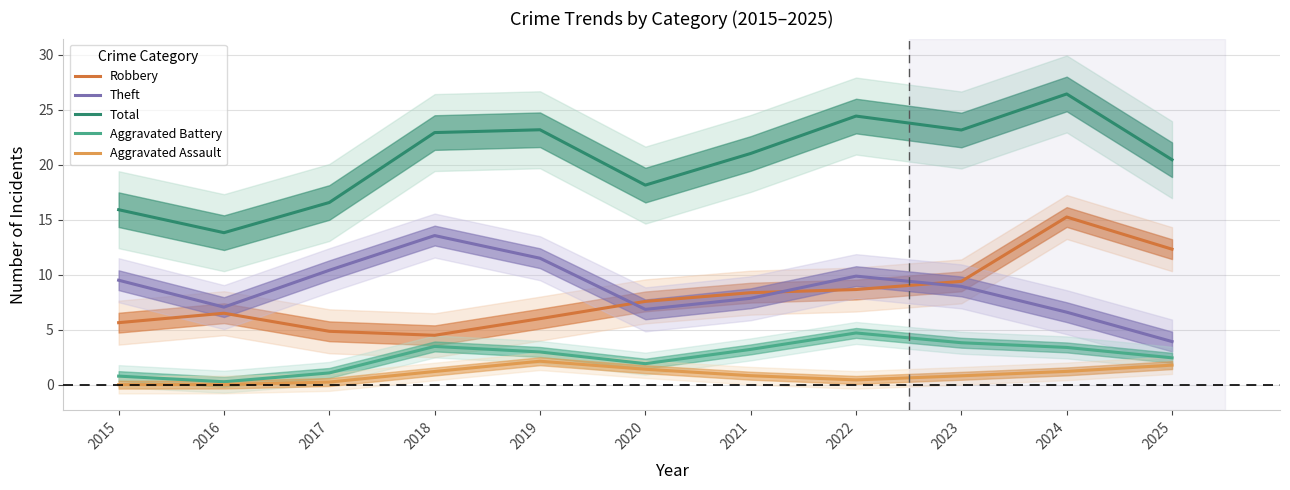

Read the Theft value at 2019.

11.5